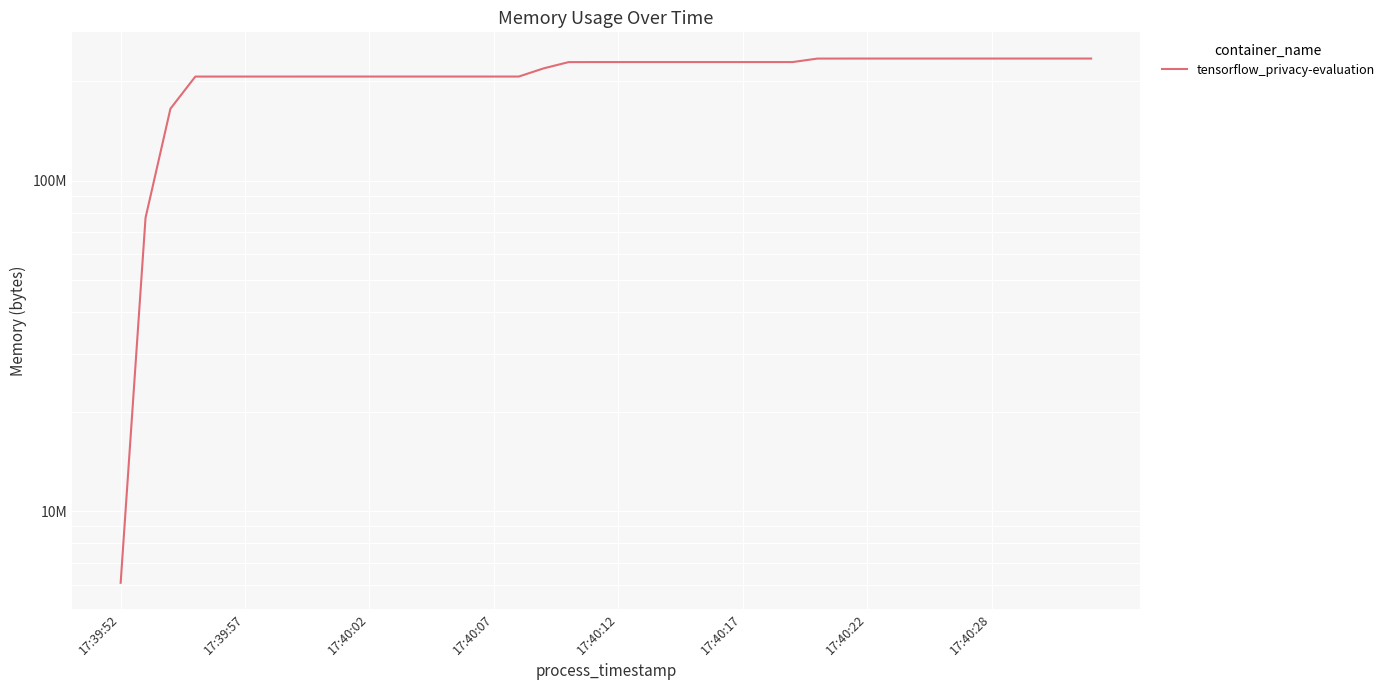

True or false: the data has more than 1 interior local peaks.

False